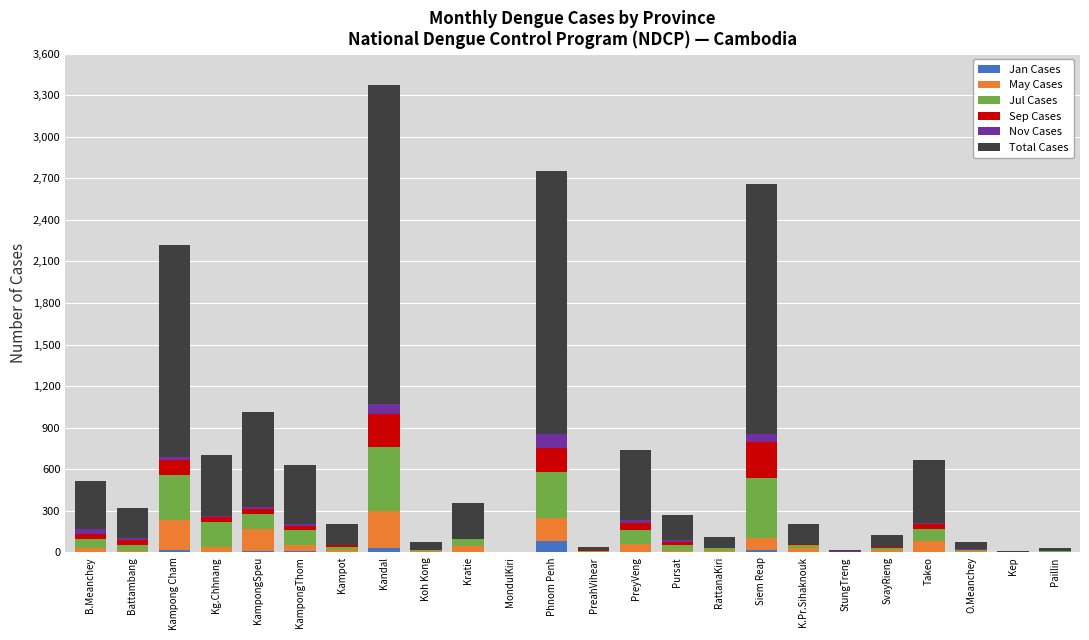

At which category is the sum across all series the highest?

Kandal